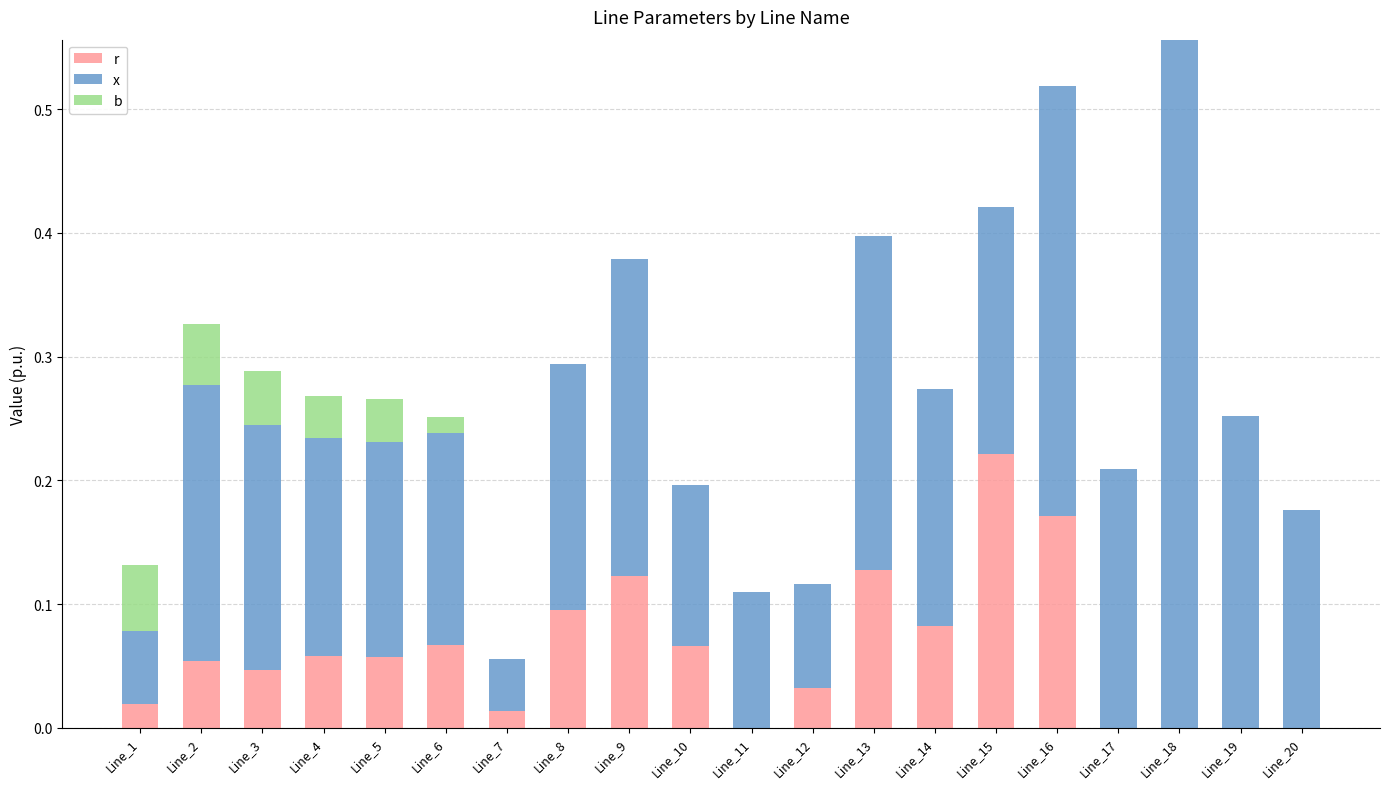

At which category is the sum across all series the highest?

Line_18